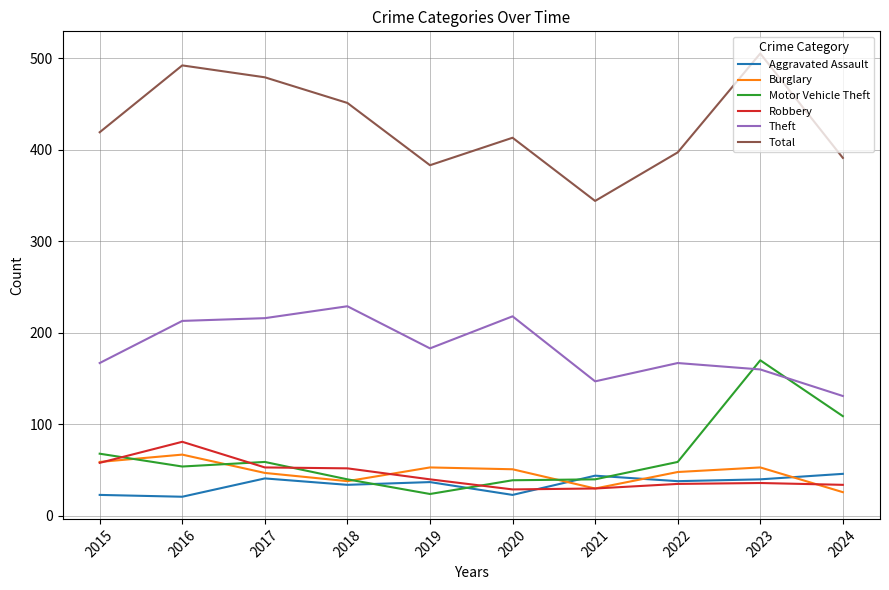

What is the difference between the maximum and second lowest values in the Total series?

122